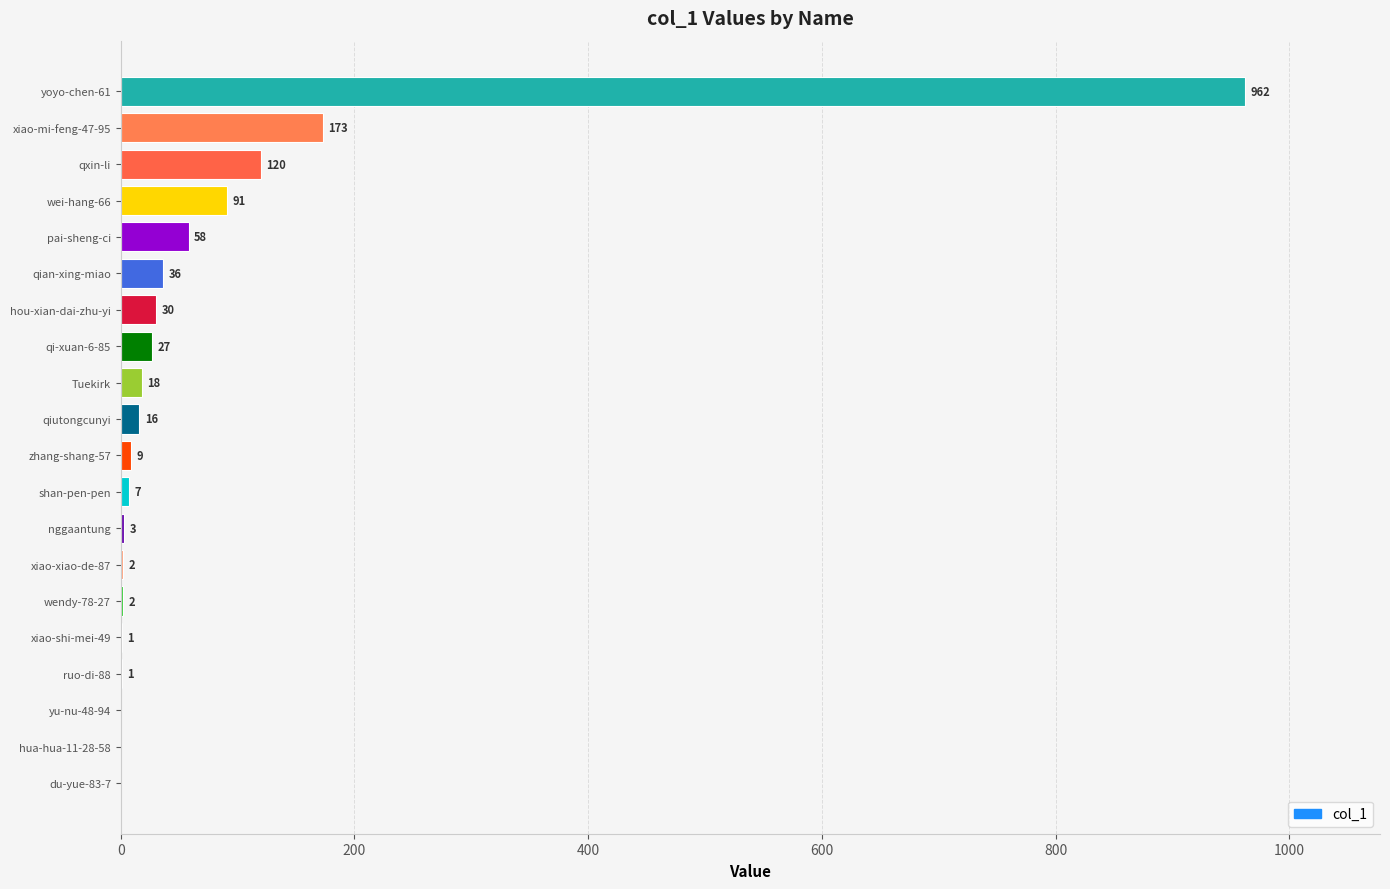

The value at hua-hua-11-28-58 is 0. True or false?

True